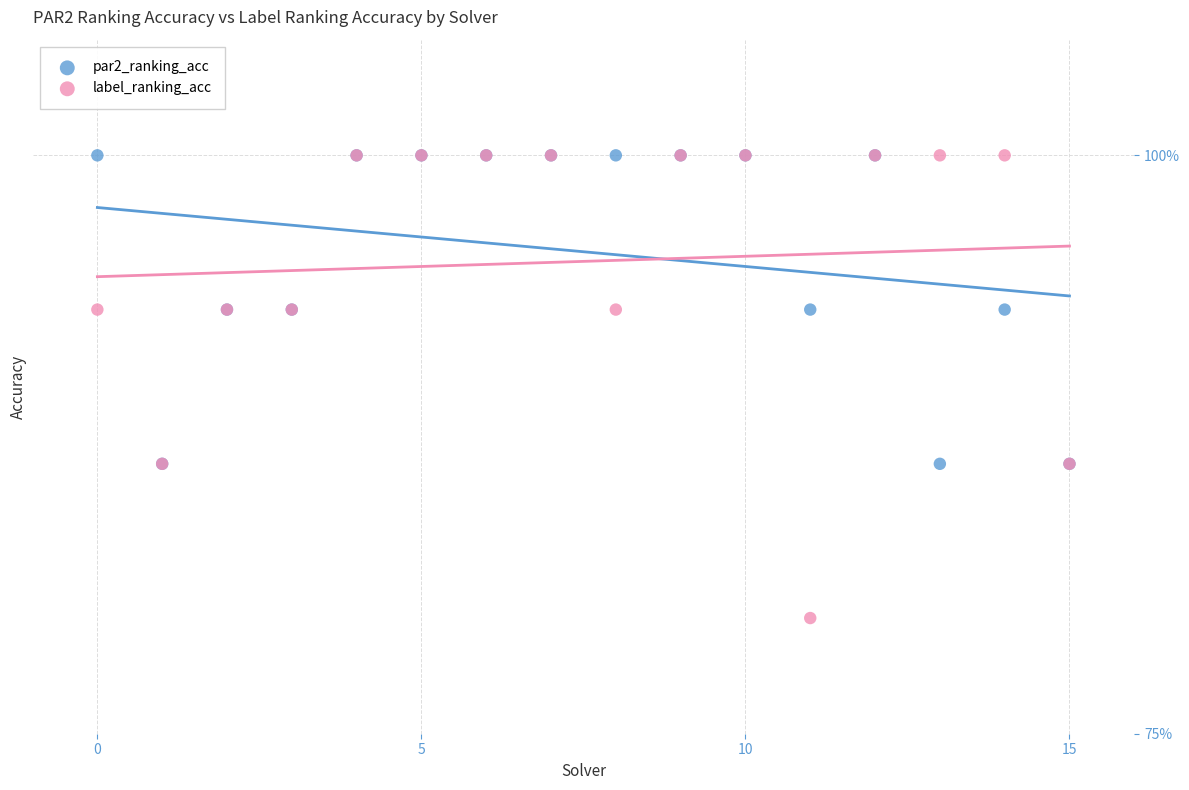

What are all the series names shown in the legend?

par2_ranking_acc, label_ranking_acc